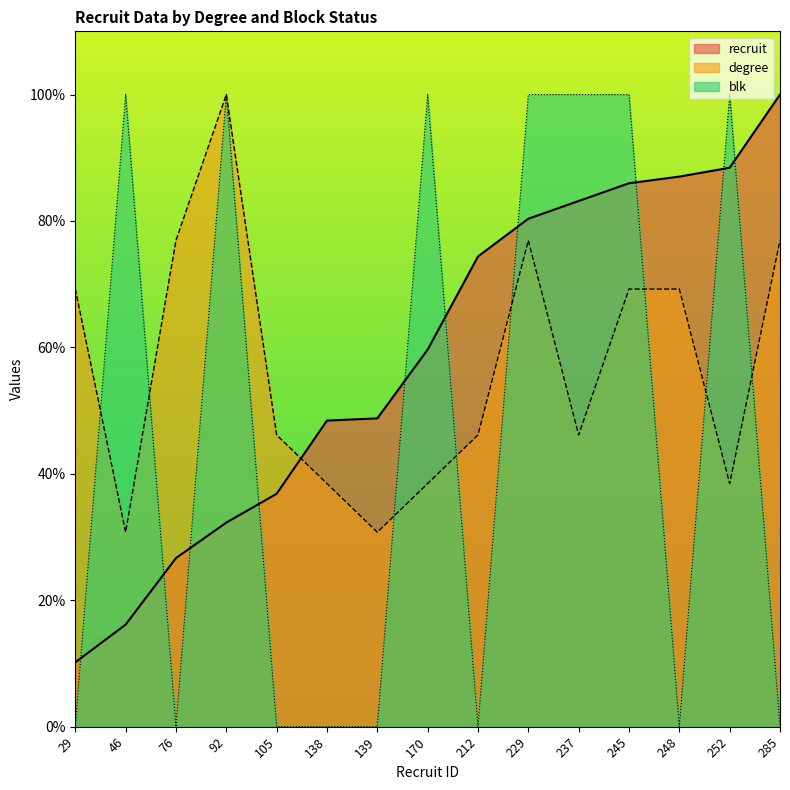

Does the chart have visible grid lines?

No